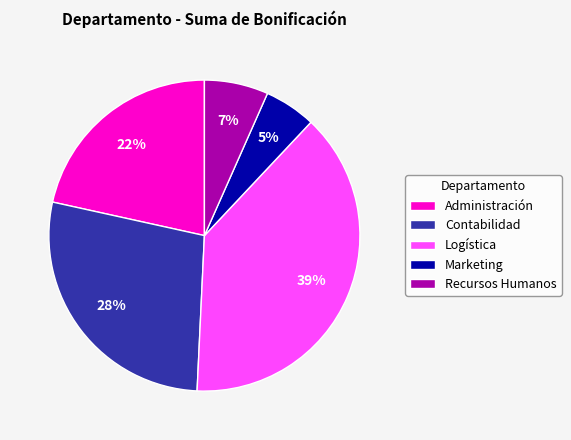

True or false: Contabilidad accounts for 28% of the total.

True